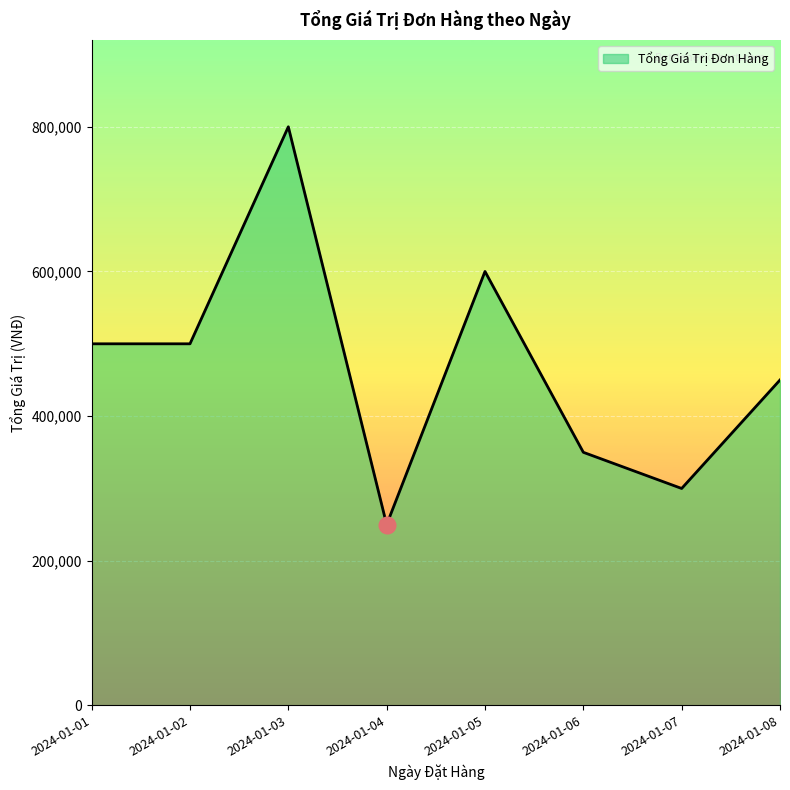

Does the chart have visible grid lines?

Yes